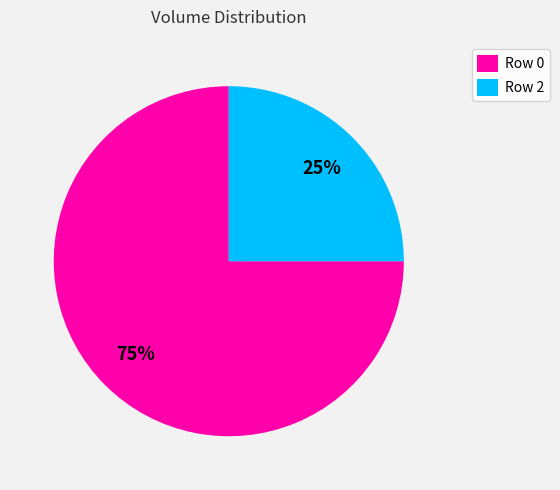

Is there any slice that represents more than half of the pie?

Yes